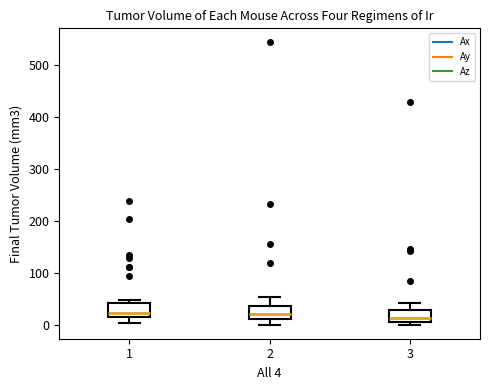

Where does the lower whisker of the box at x = 1 end on the y-axis? The values are not printed on the chart, so give them approximately, as read against the axis.

0